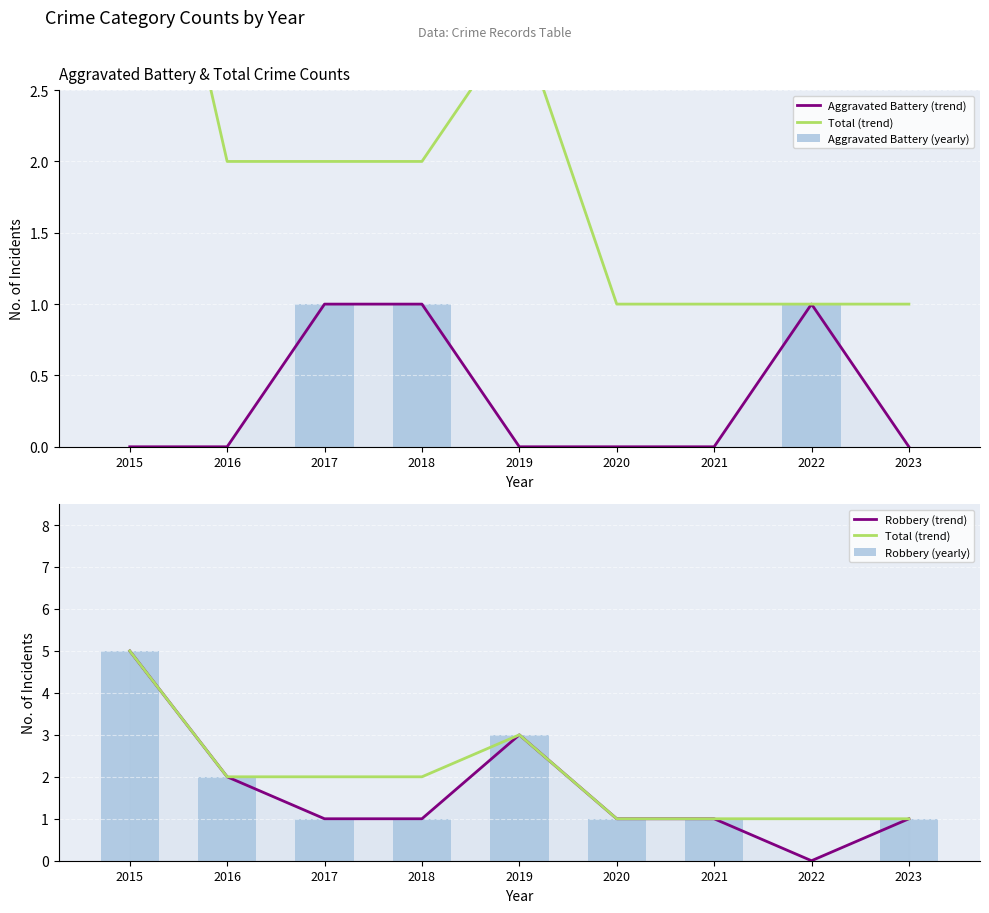

Which series has the largest total across all categories?

Total (trend)